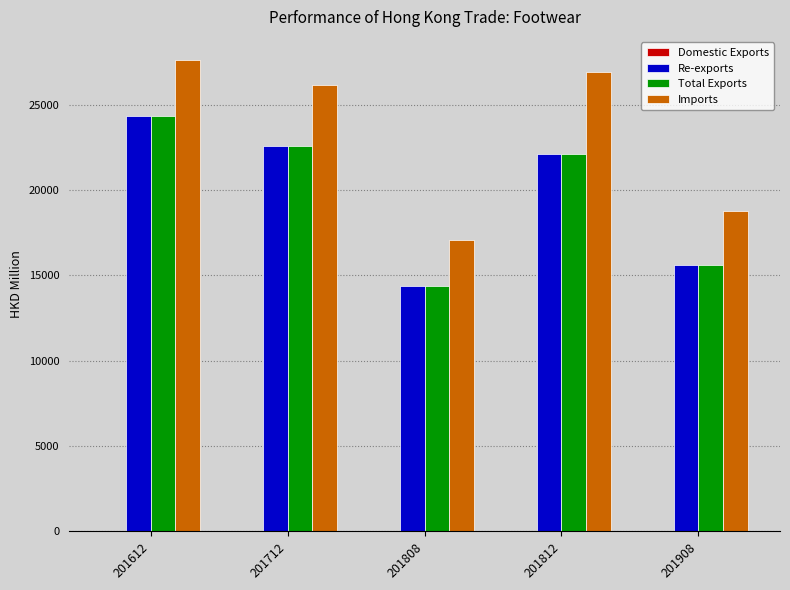

What is the greatest value displayed?

27602.1